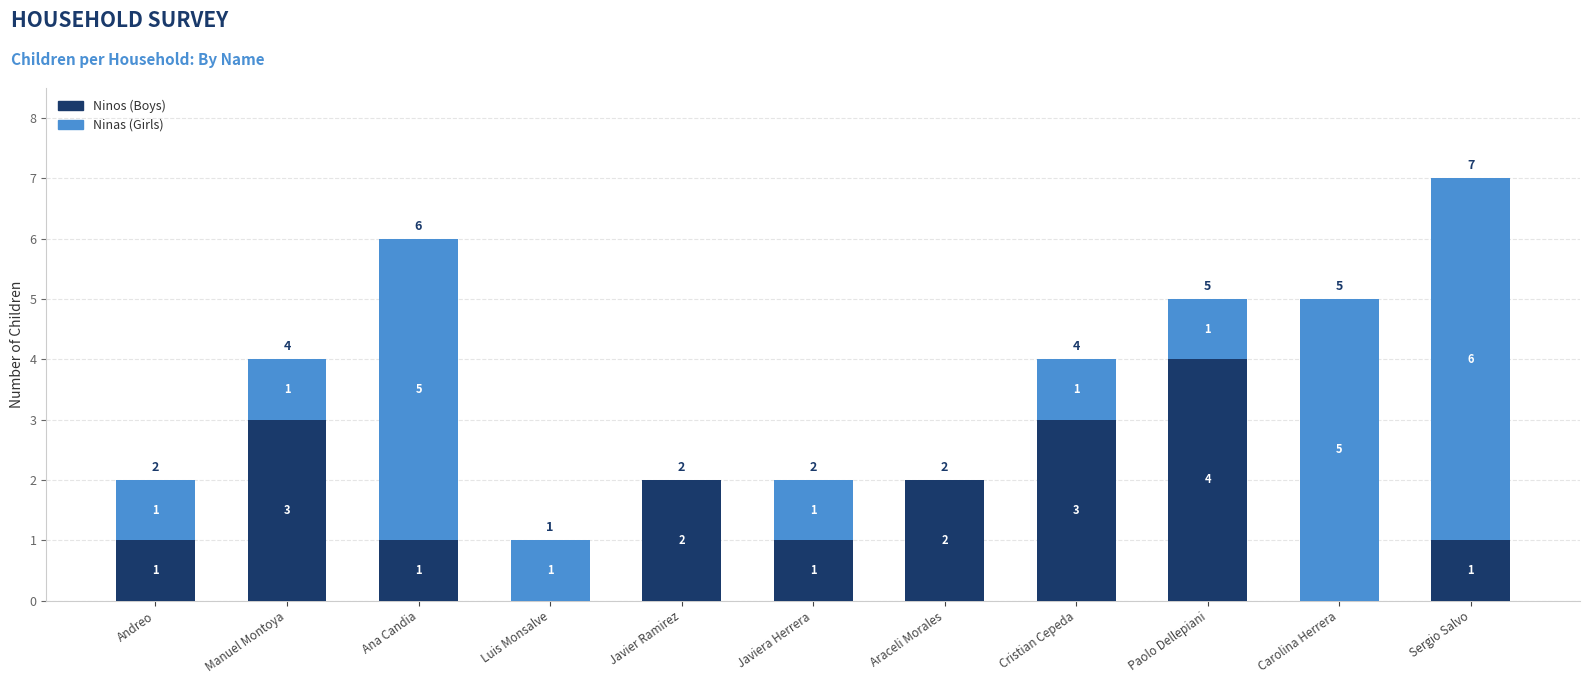

What is the total value across all series at Carolina Herrera?

5